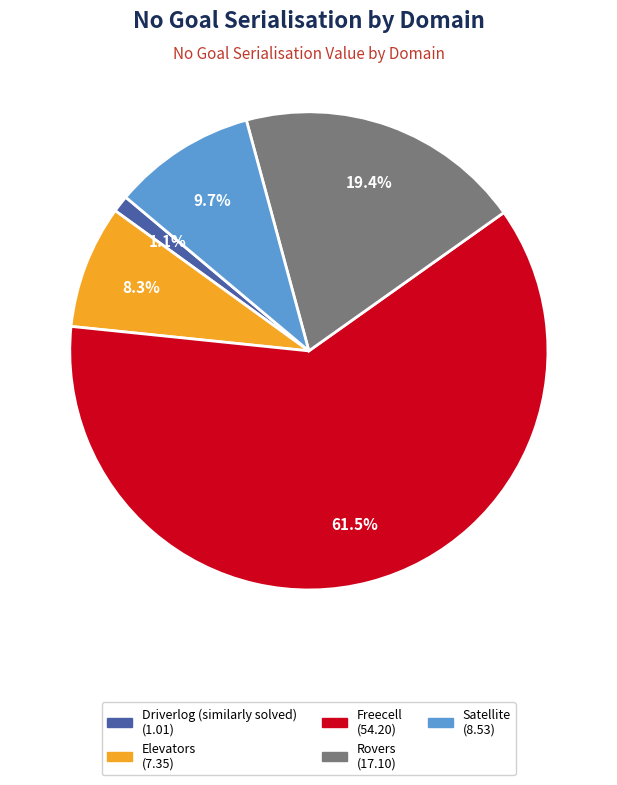

Between Satellite and Elevators, which is larger?

Satellite